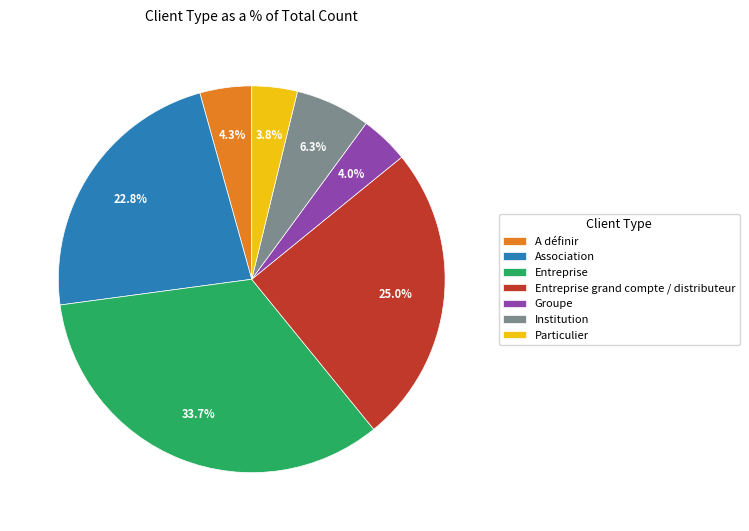

To the nearest percent, what portion does A définir represent?

4%